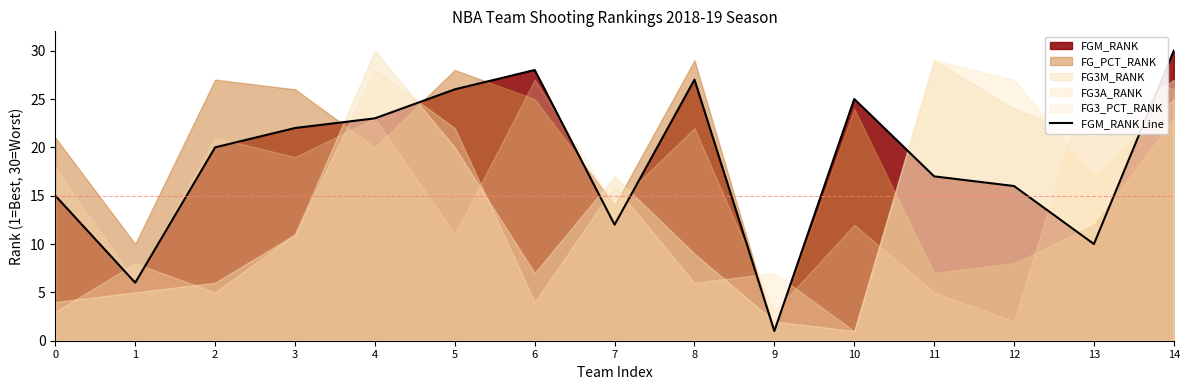

Reading left to right, what are all the values shown in this chart?

0=15	1=6	2=20	3=22	4=23	5=26	6=28	7=12	8=27	9=1	10=25	11=17	12=16	13=10	14=30